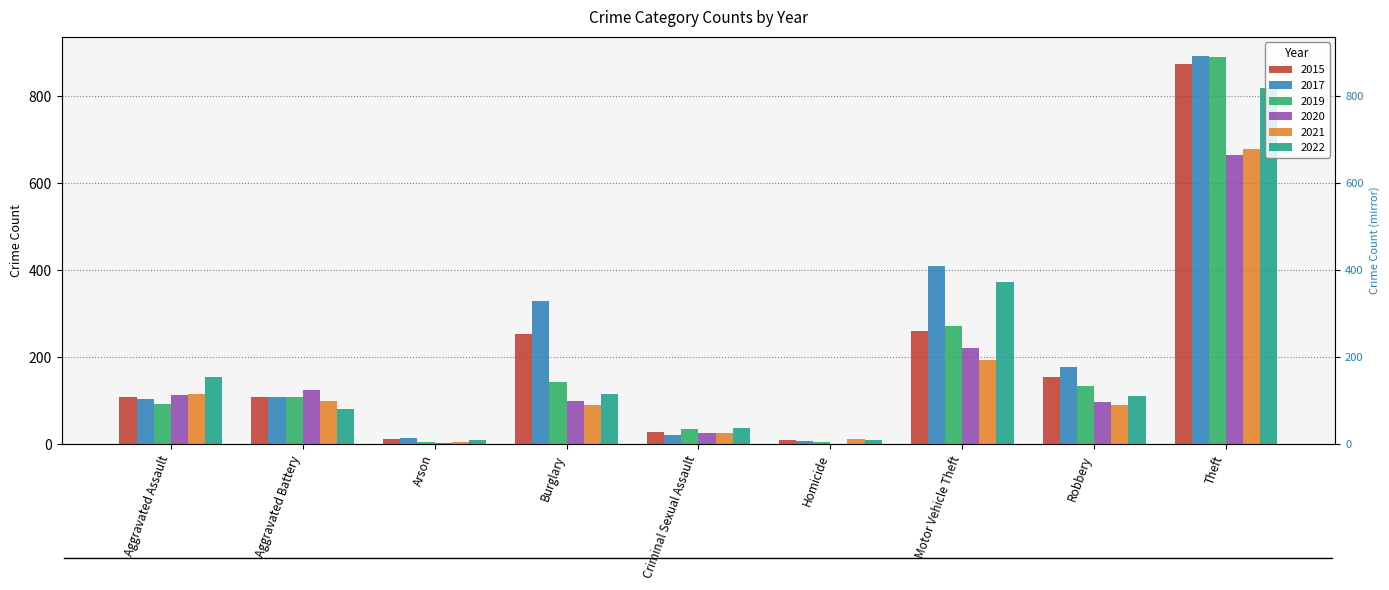

What is the lowest value of the 2017 series?

8